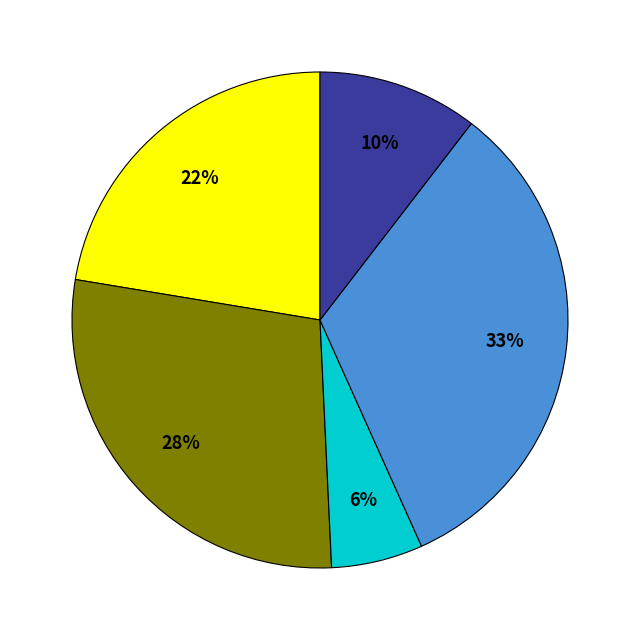

To the nearest percent, what is the difference between the largest and smallest slice percentages?

27%